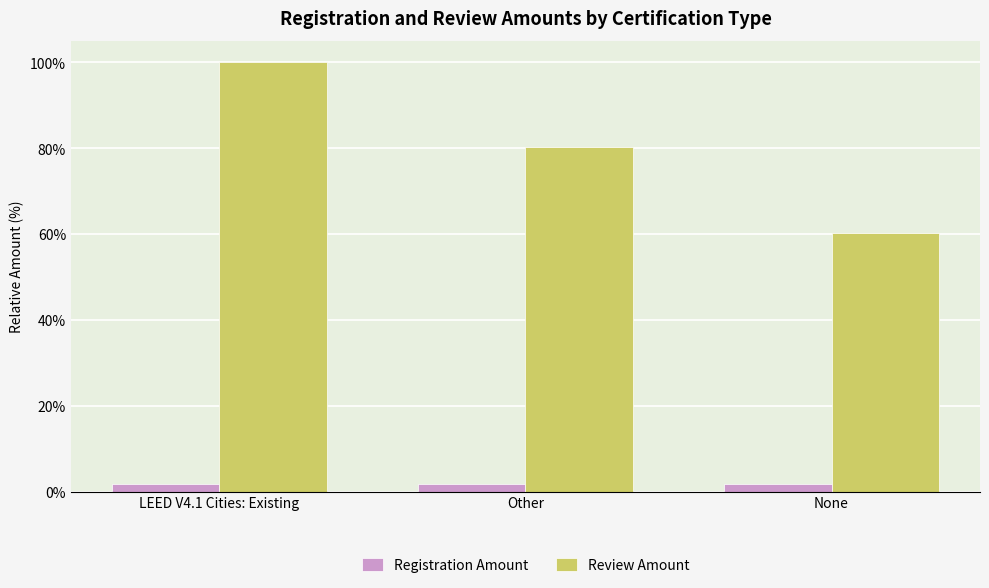

What is the total value across all series at None?

62.2